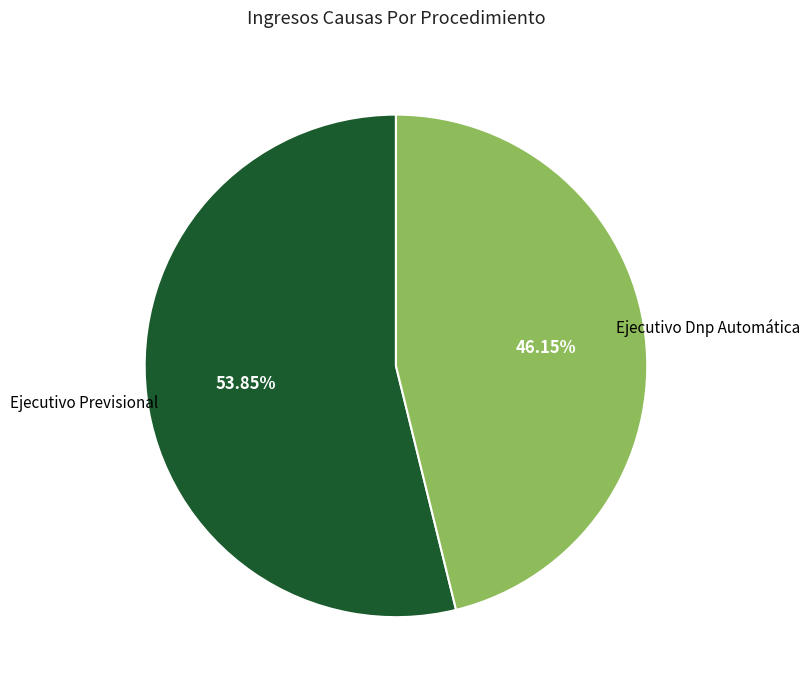

Is there any slice that represents more than half of the pie?

Yes